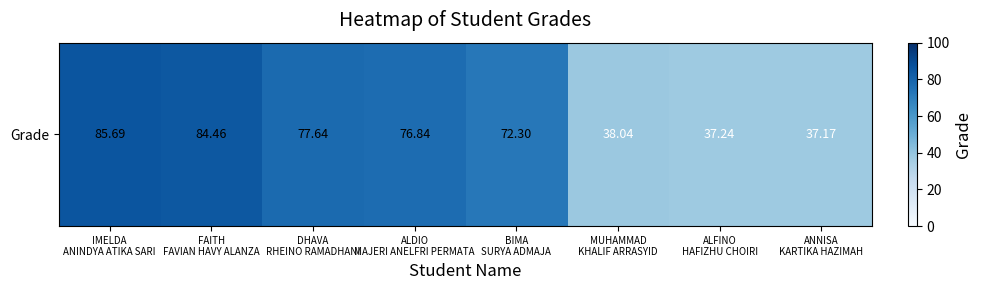

Where does the data first go above 76?

IMELDA
ANINDYA ATIKA SARI